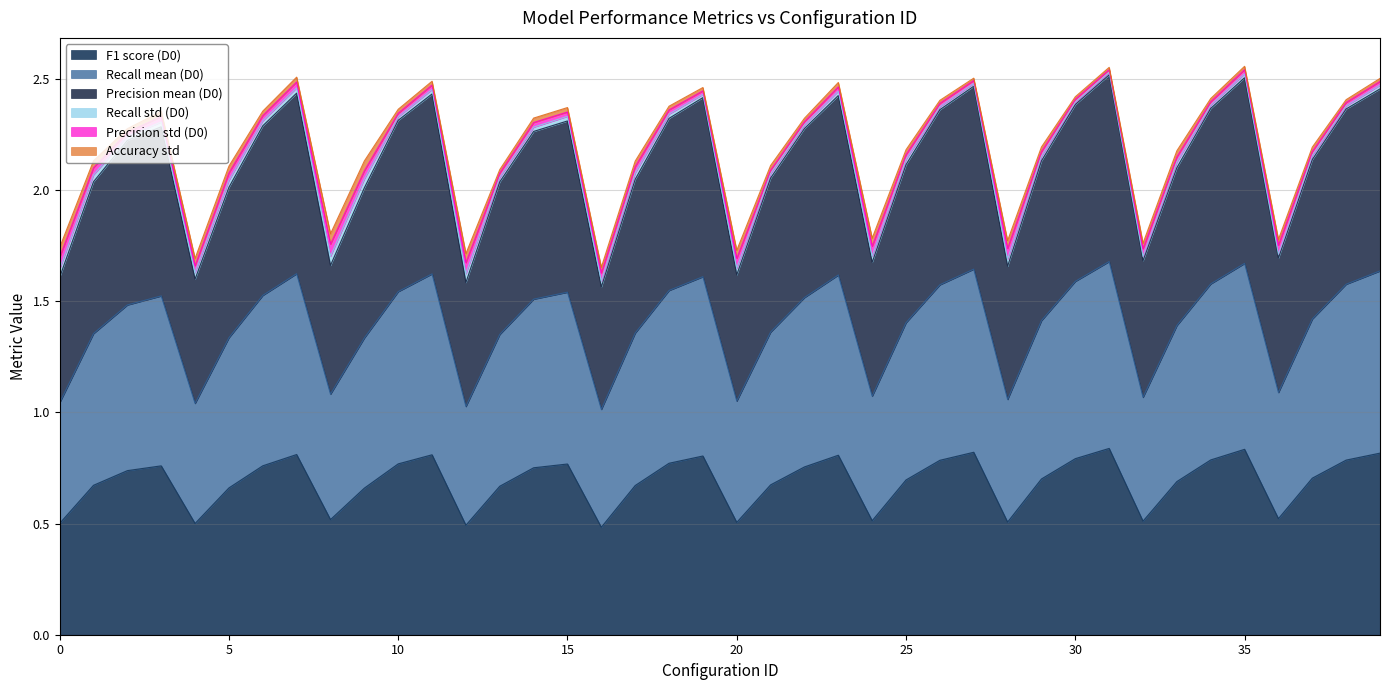

Which label corresponds to the smallest value in the chart?

16